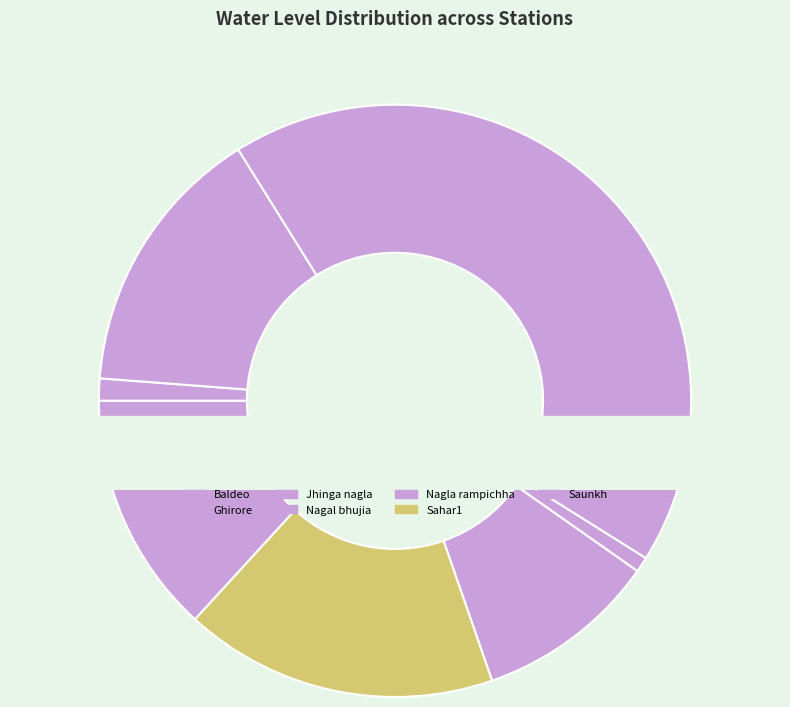

To the nearest percent, what is the difference between the Jhinga nagla and Nagla rampichha slice percentages?

33%